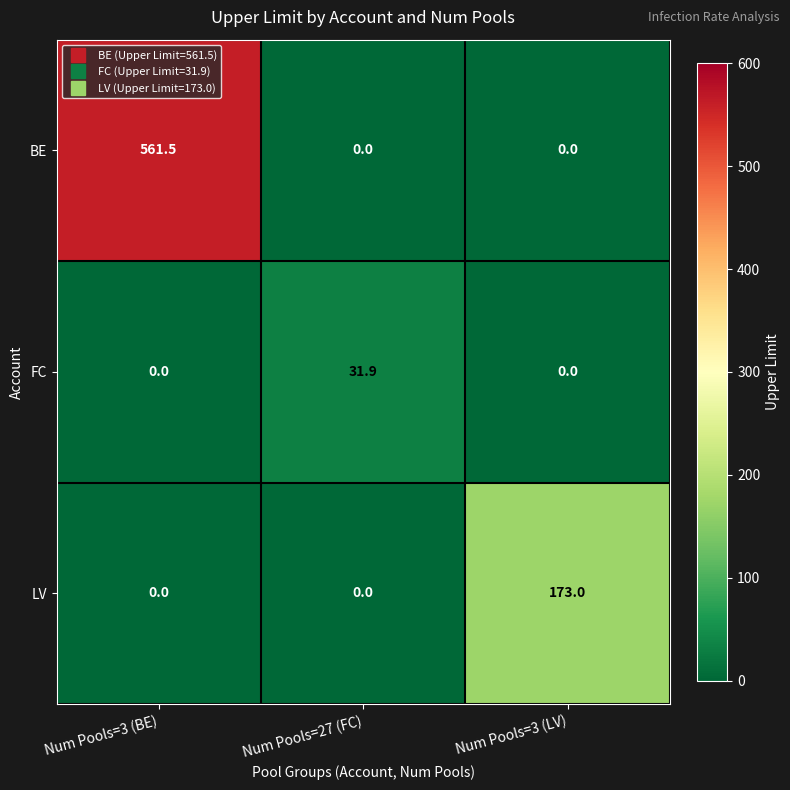

Which series has the widest spread of values?

BE